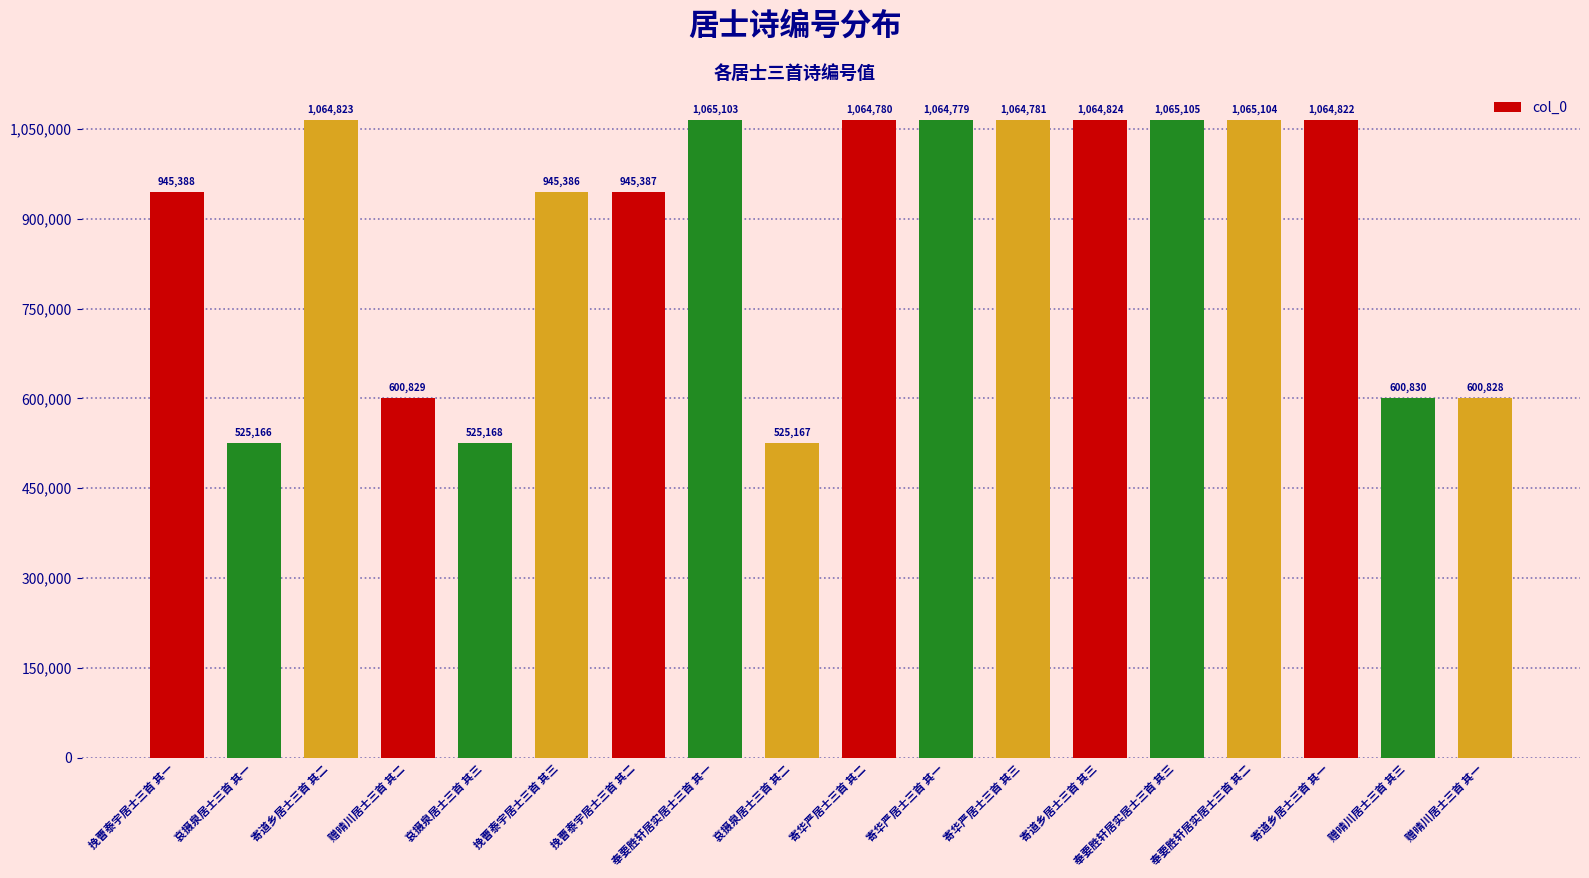

Which has a higher value, 哀摄泉居士三首 其三 or 挽曹泰宇居士三首 其三?

挽曹泰宇居士三首 其三